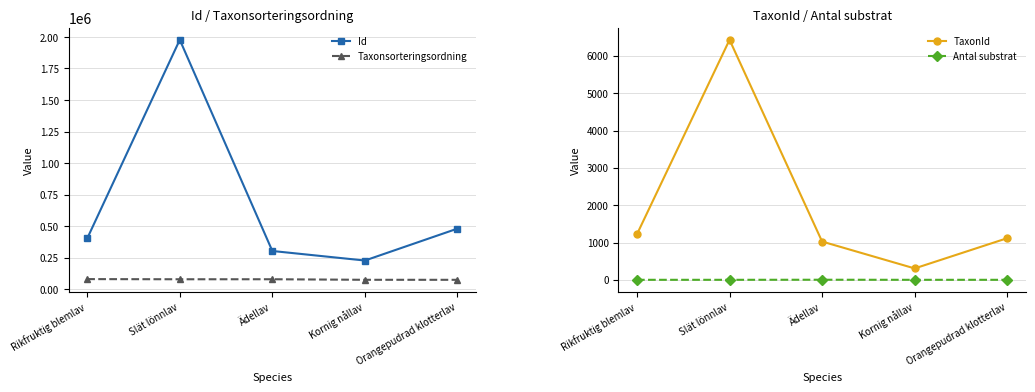

Which category has the lowest value across all series?

Rikfruktig blemlav